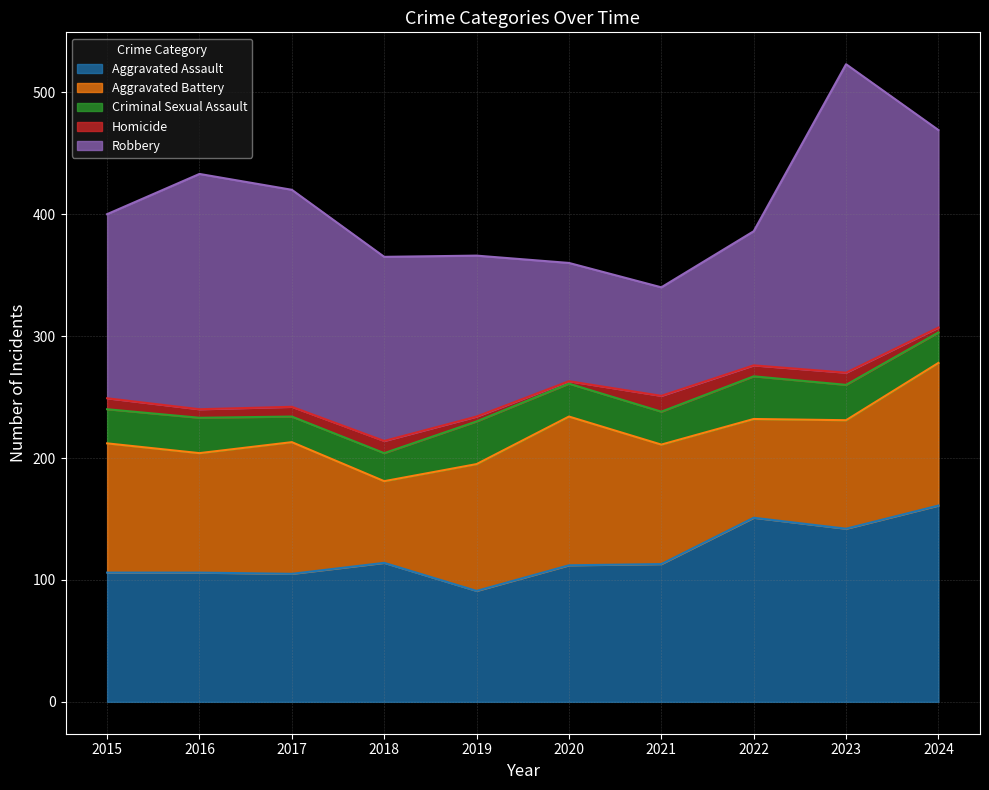

The Aggravated Battery series shows 108 at 2017. True or false?

True